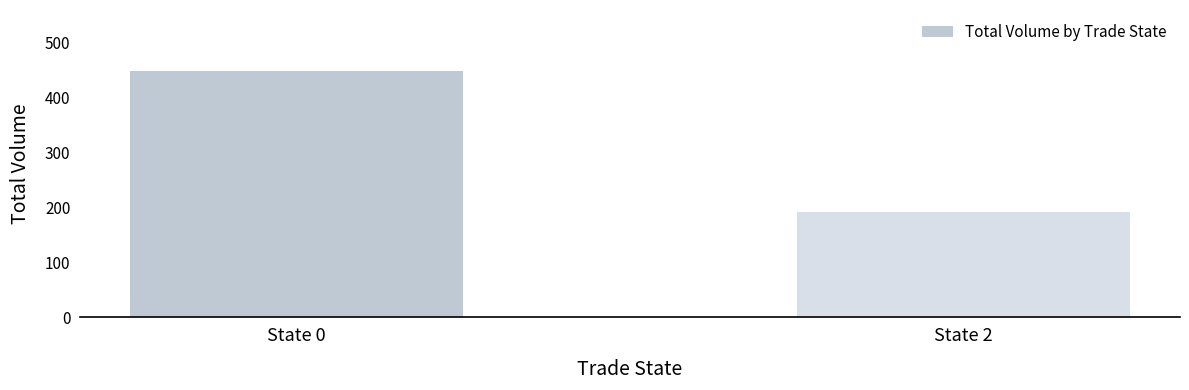

What is the minimum value shown in the chart?

191.3